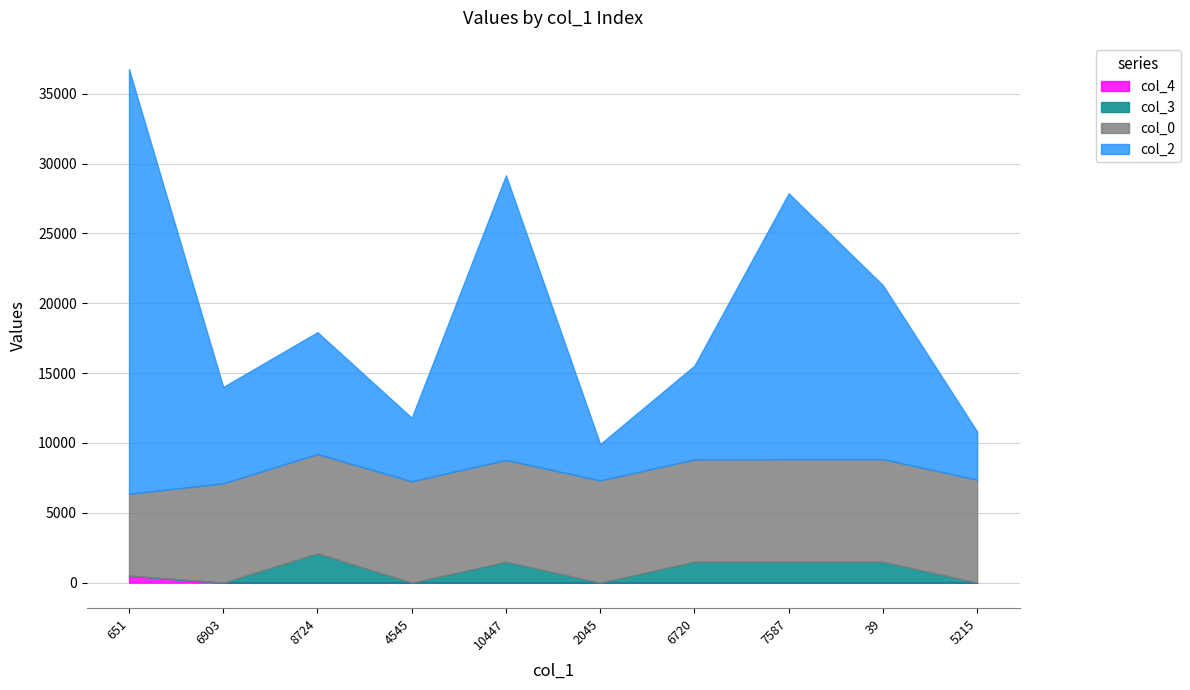

What position from the right is 8724?

8